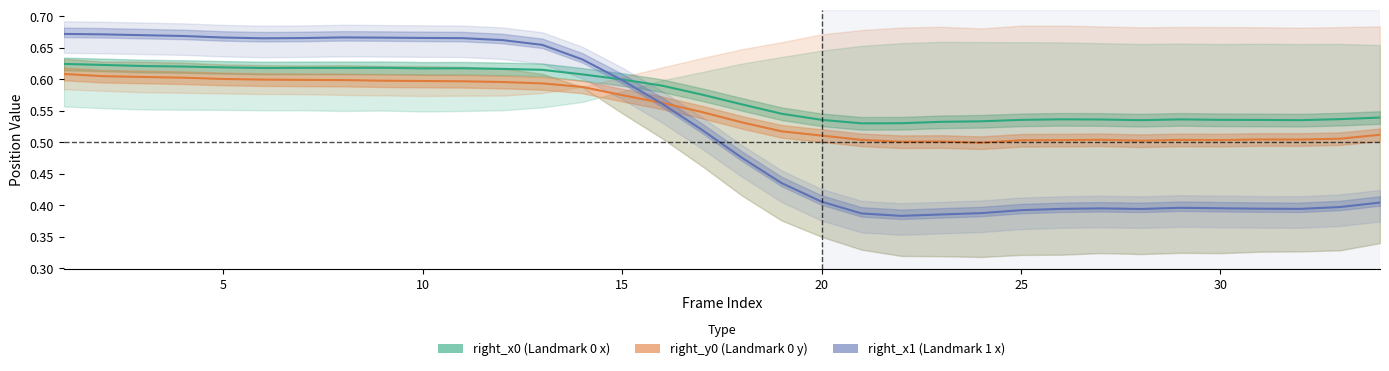

True or false: right_y0 (Landmark 0 y) and right_x0 (Landmark 0 x) cross at least once.

False